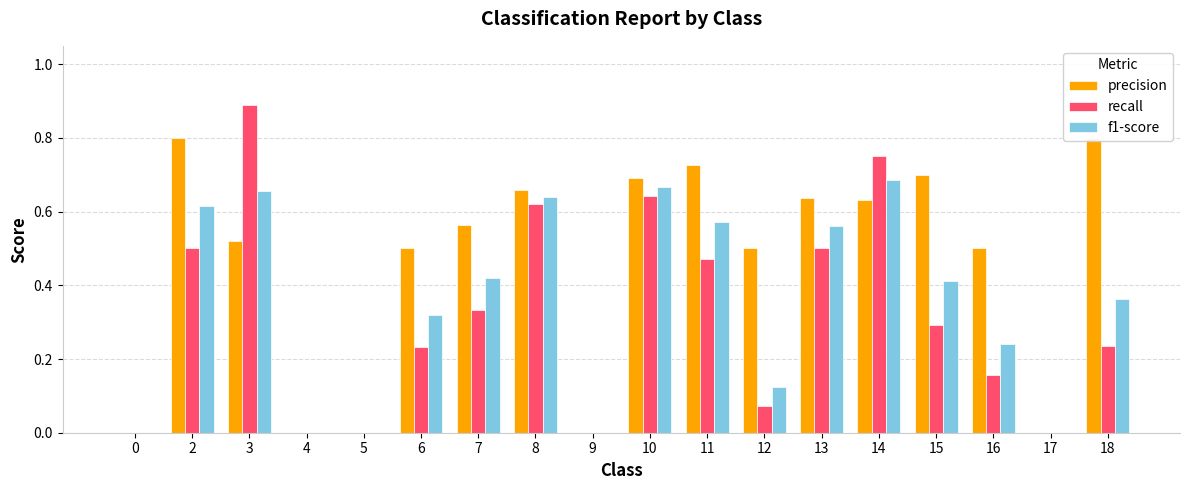

Does the chart contain any negative values?

No